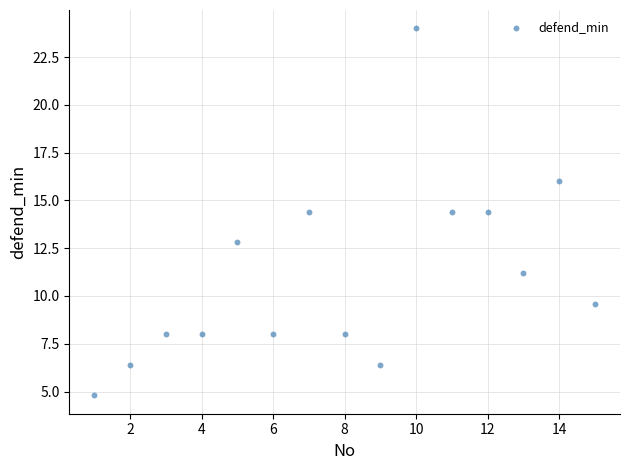

What is the range of X values (max minus min)?

14.0